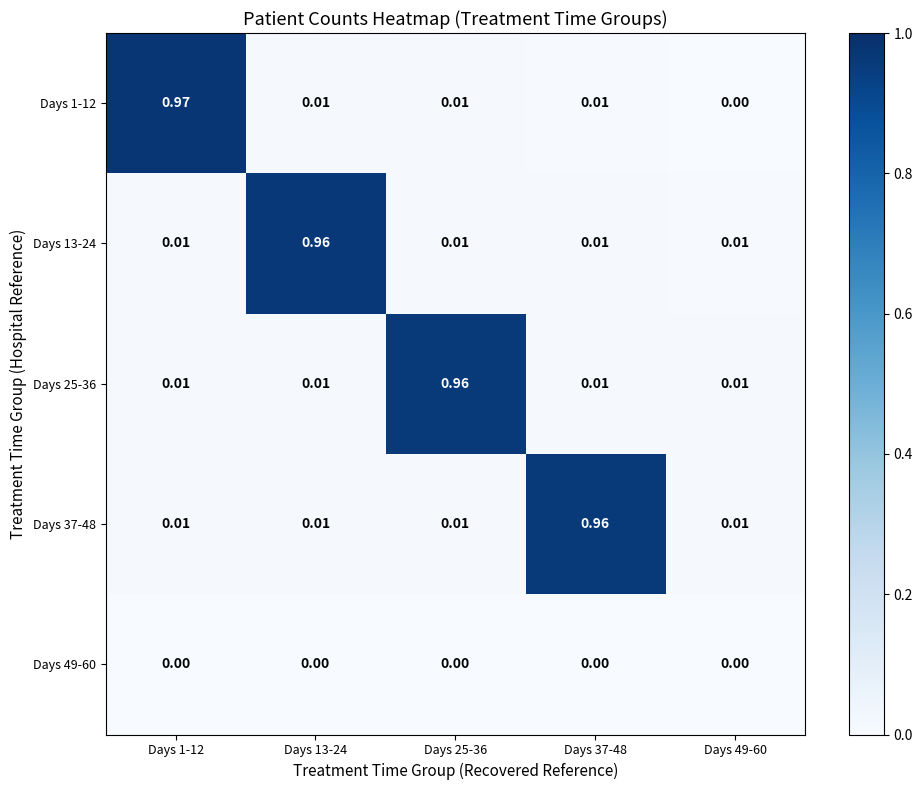

Count the number of data series in this chart.

5